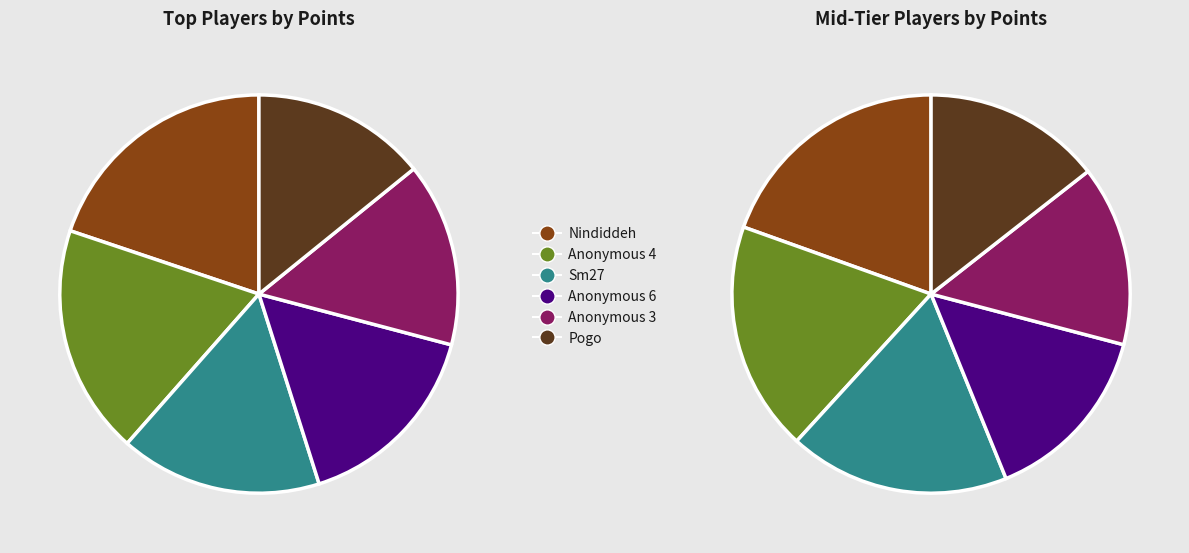

Does any single category account for the majority?

No